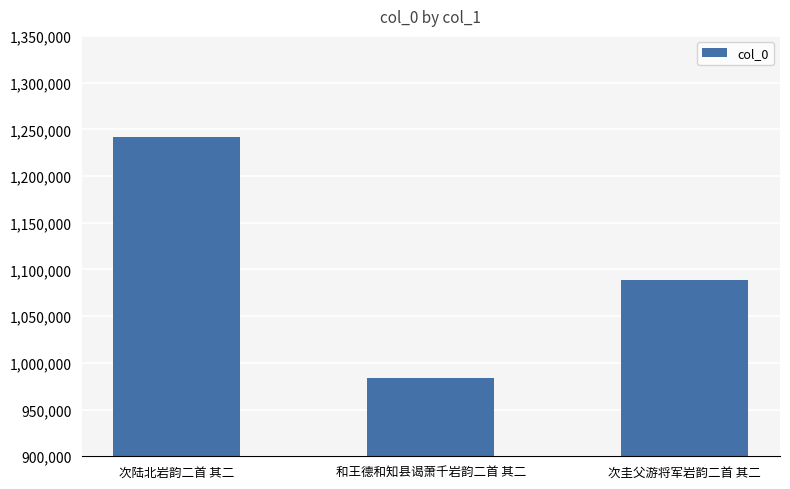

How many bars are there in total?

3